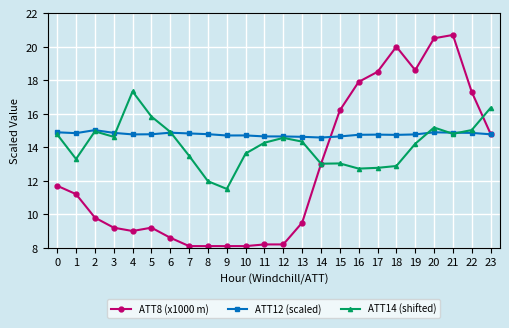

At which category does ATT14 (shifted) reach its first local peak?

2